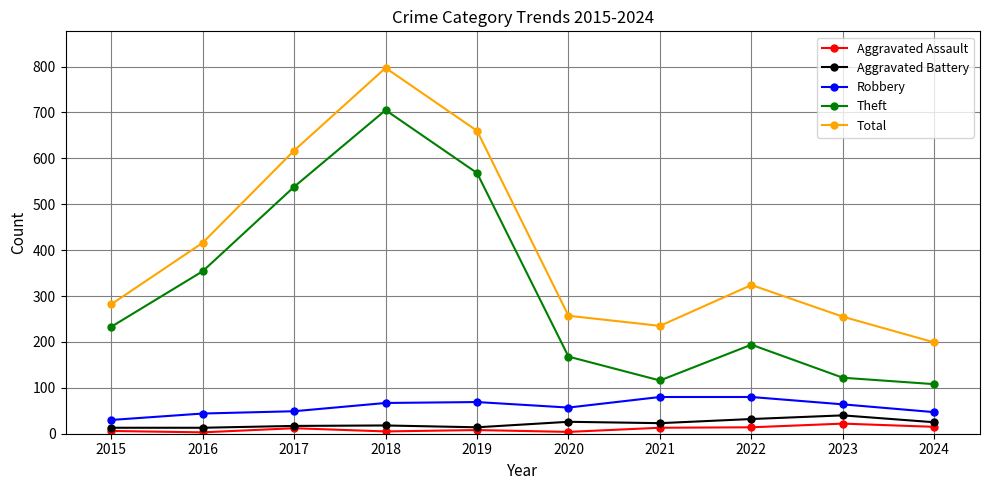

Which series changed the most between 2015 and 2019?

Total